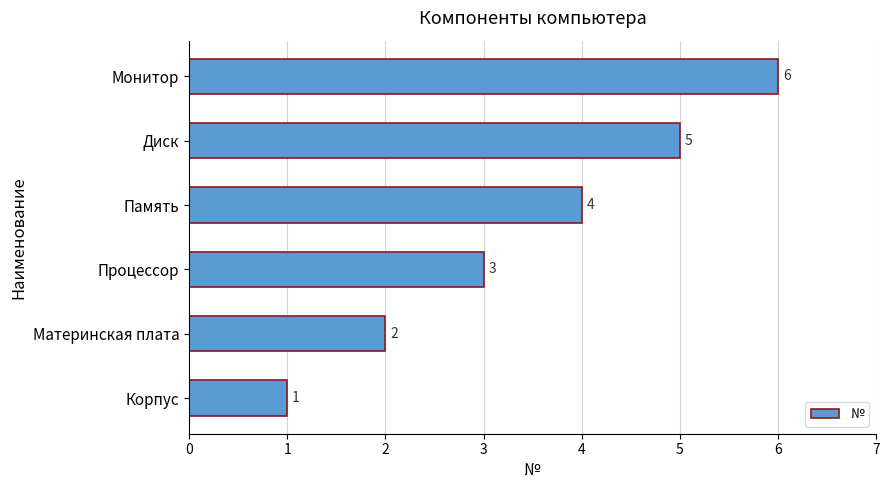

Between Материнская плата and Монитор, which is larger?

Монитор